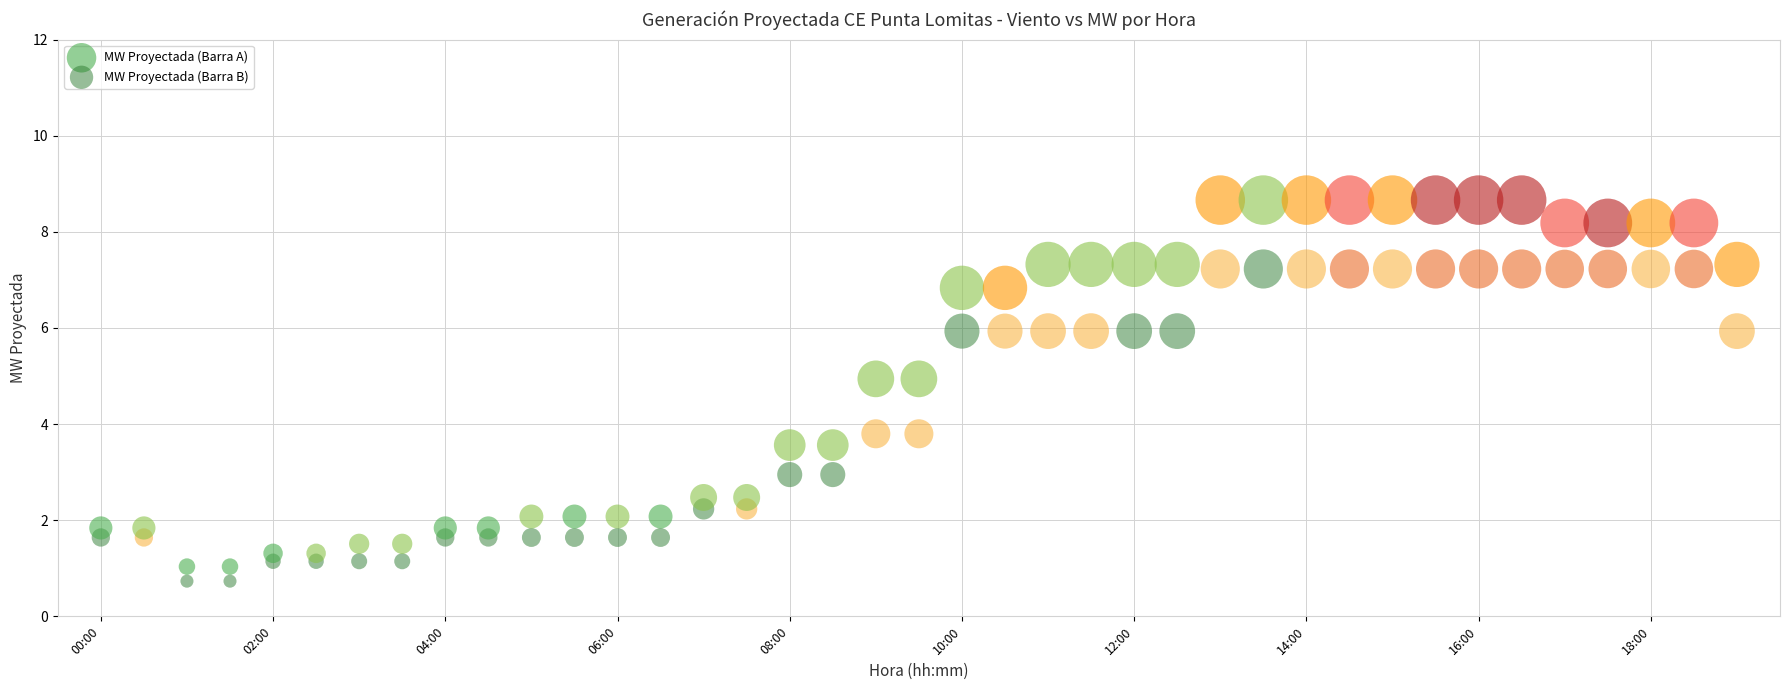

What are all the series names shown in the legend?

MW Proyectada (Barra A), MW Proyectada (Barra B)